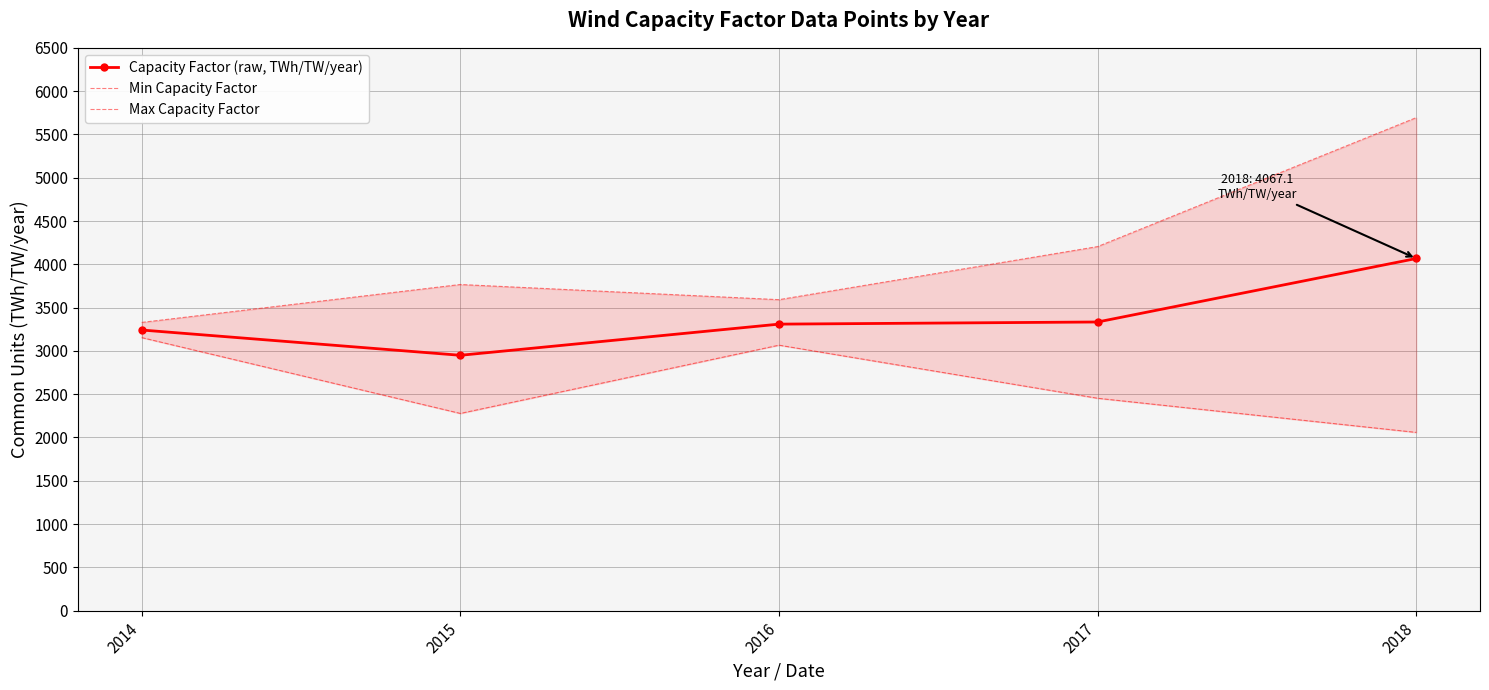

Reading left to right, extract all data points from this chart.

Capacity Factor (raw, TWh/TW/year): 2014=3241.2	2015=2949.2	2016=3309.1	2017=3333.8	2018=4067.1
Min Capacity Factor: 2014=3153.6	2015=2277.6	2016=3066.0	2017=2452.8	2018=2058.6
Max Capacity Factor: 2014=3328.8	2015=3766.8	2016=3591.6	2017=4204.8	2018=5694.0